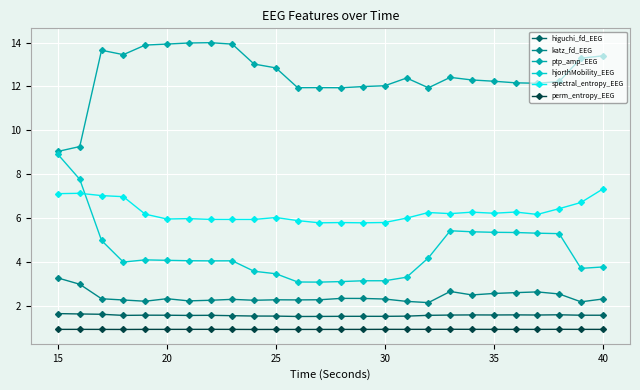

True or false: ptp_amp_EEG has more than 1 points higher than both neighbors.

True